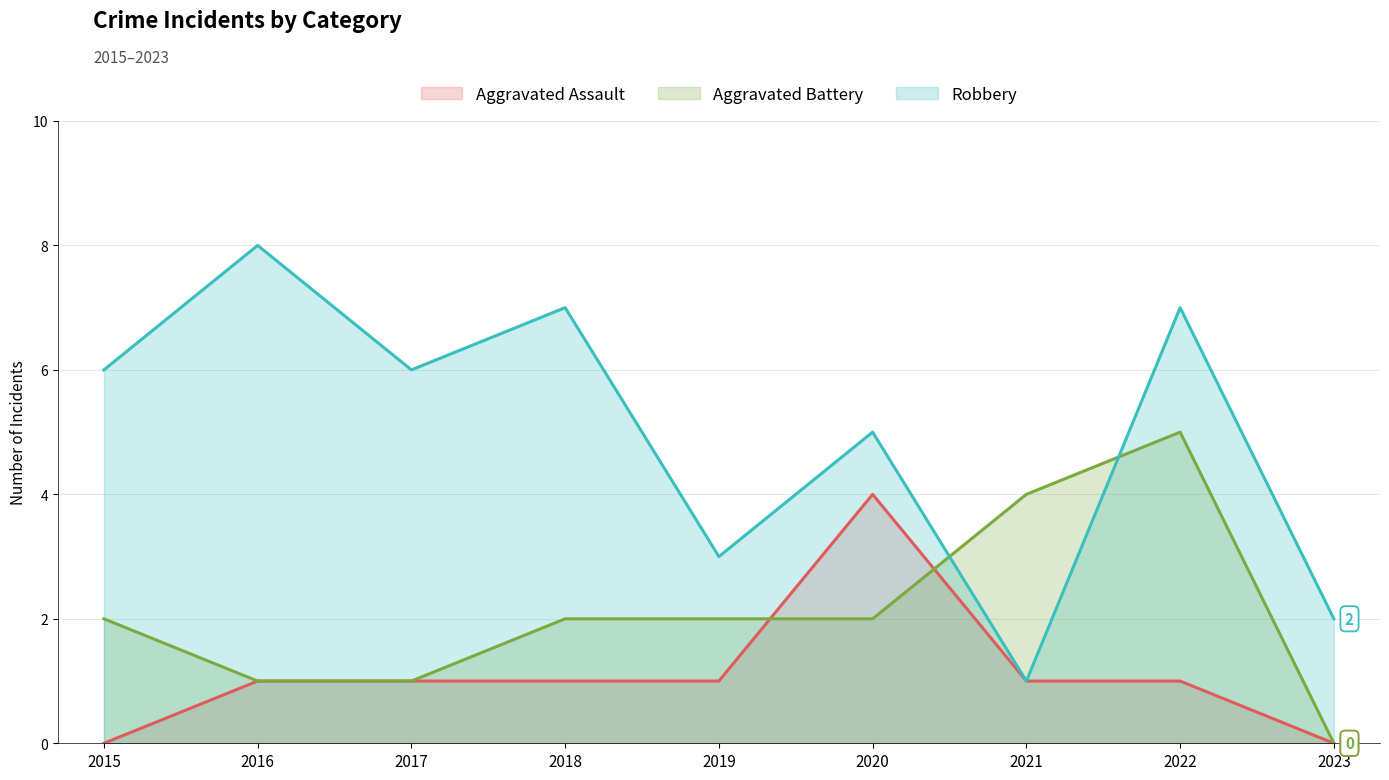

True or false: Aggravated Assault has more than 0 interior local peaks.

True